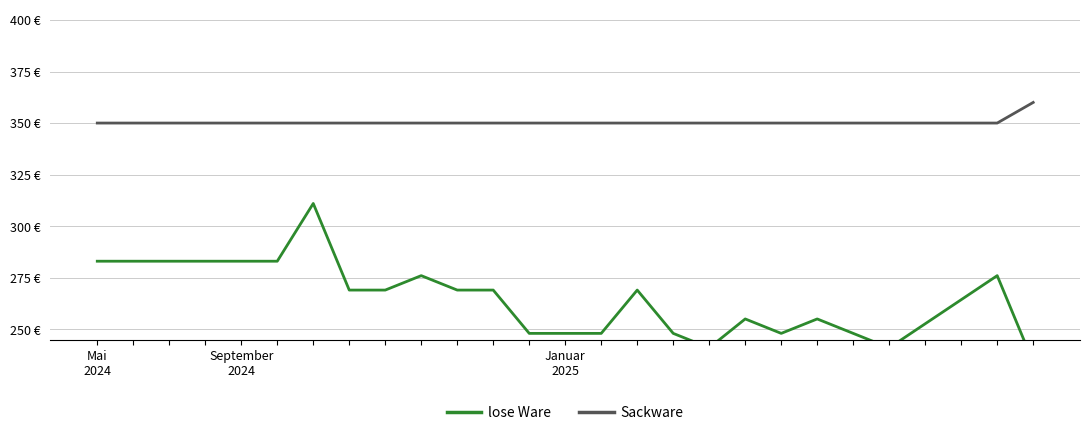

True or false: Sackware and lose Ware cross at least once.

False